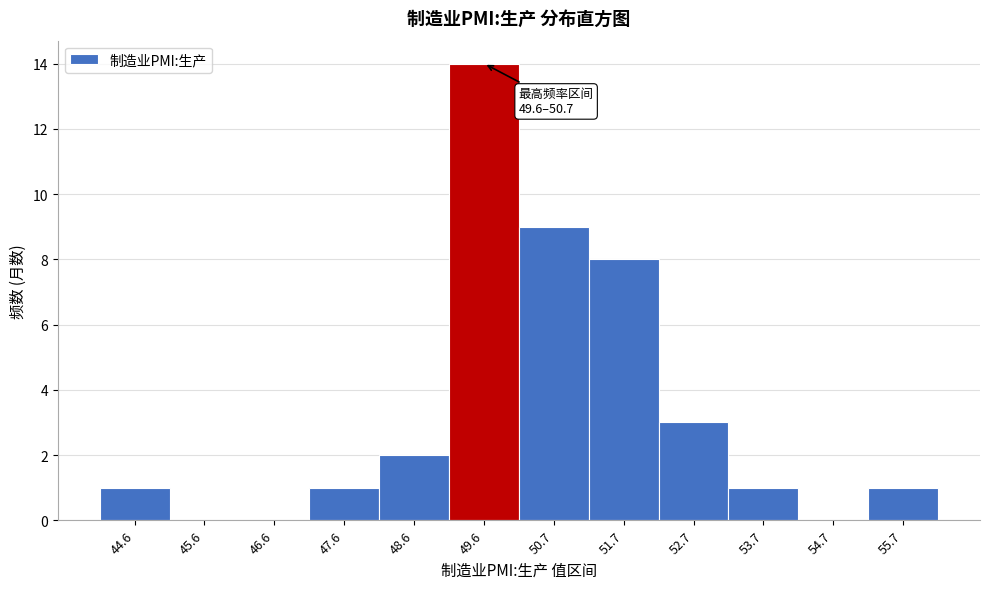

Reading left to right, list all the values displayed in this chart.

44.6=1	45.6=0	46.6=0	47.6=1	48.6=2	49.6=14	50.7=9	51.7=8	52.7=3	53.7=1	54.7=0	55.7=1